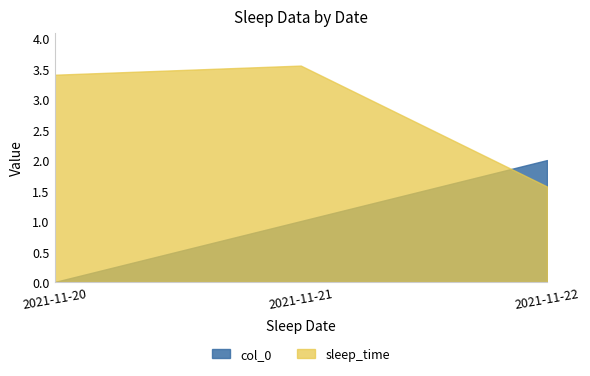

Between 2021-11-21 and 2021-11-20, which is larger?

2021-11-21